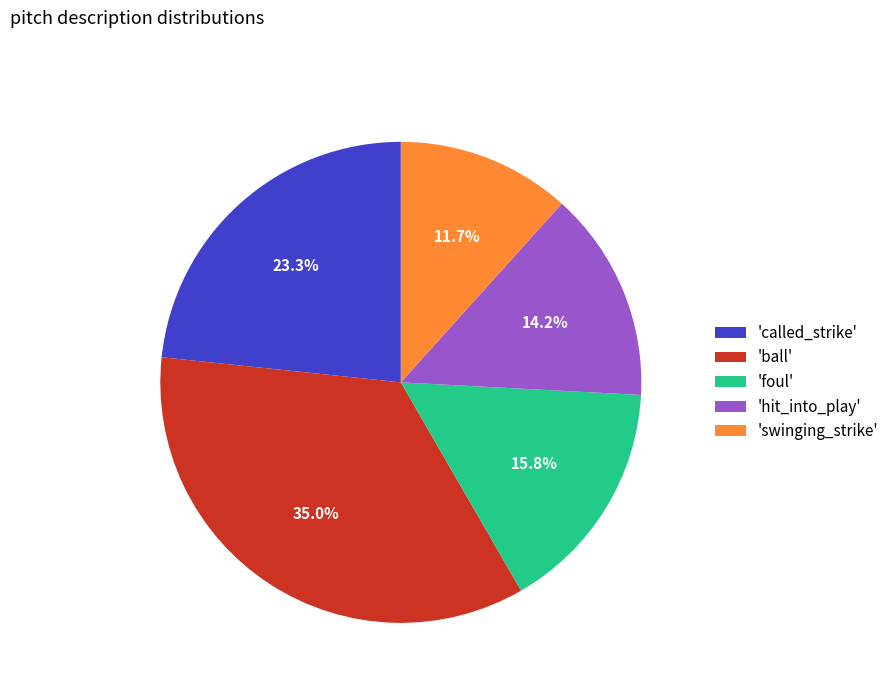

Between 'ball' and 'swinging_strike', which is larger?

'ball'